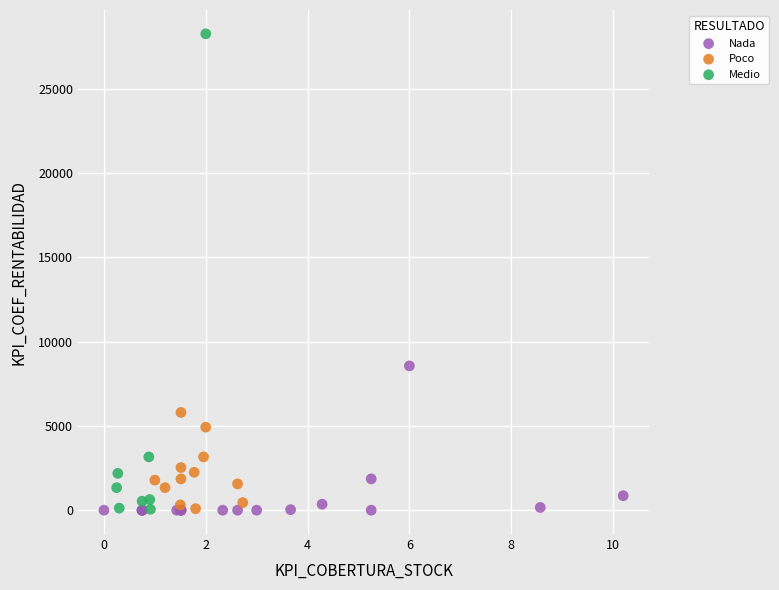

Which series reaches the maximum Y coordinate?

Medio